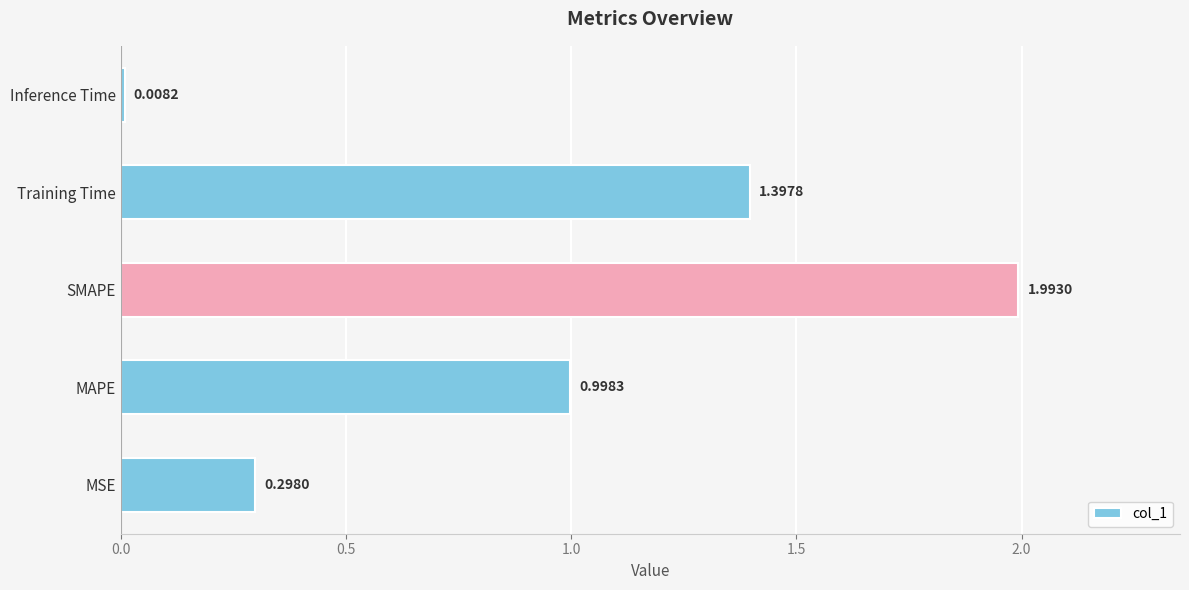

What is the greatest value displayed?

2.0